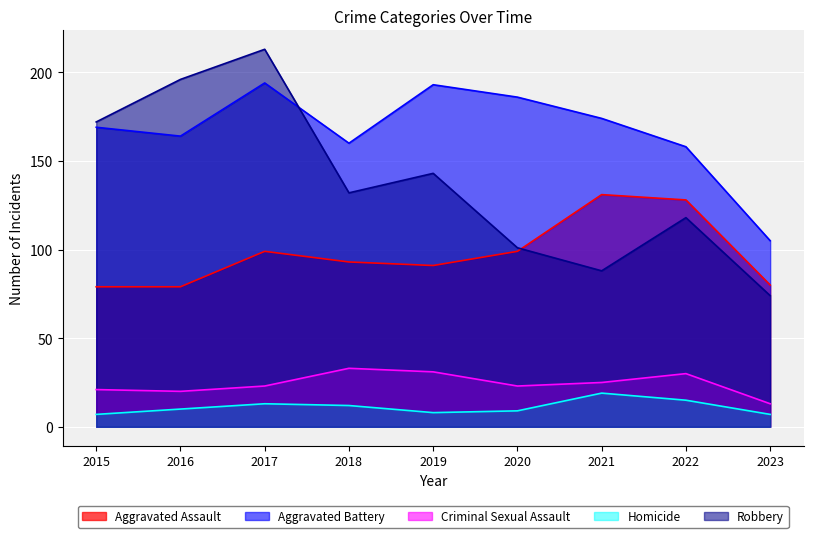

Rank the categories by Homicide value from lowest to highest.

2015, 2023, 2019, 2020, 2016, 2018, 2017, 2022, 2021